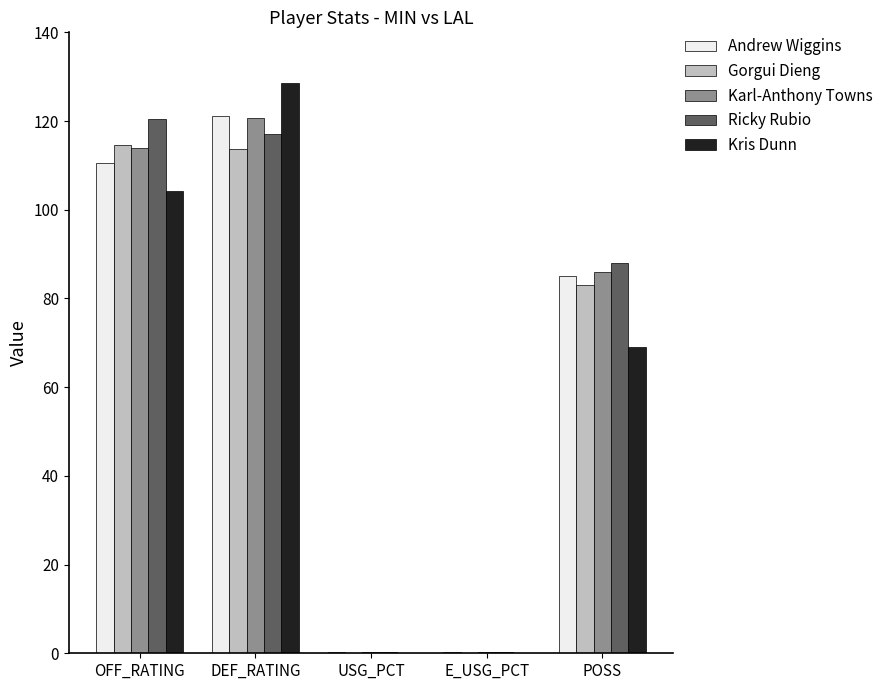

At which label does Ricky Rubio first exceed 88?

OFF_RATING